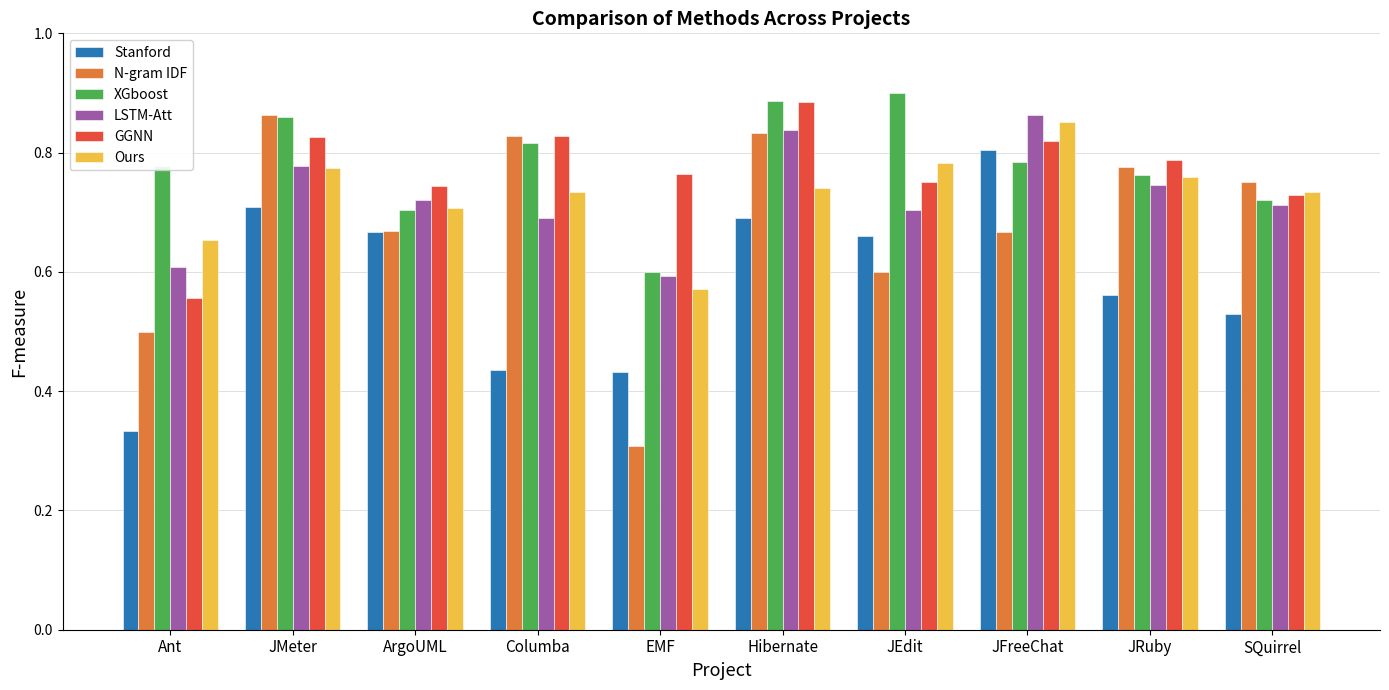

At which category does the chart reach its minimum across all series?

EMF